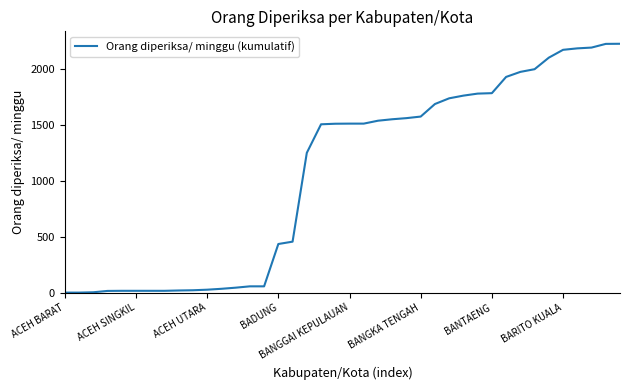

What is the greatest value displayed?

2222